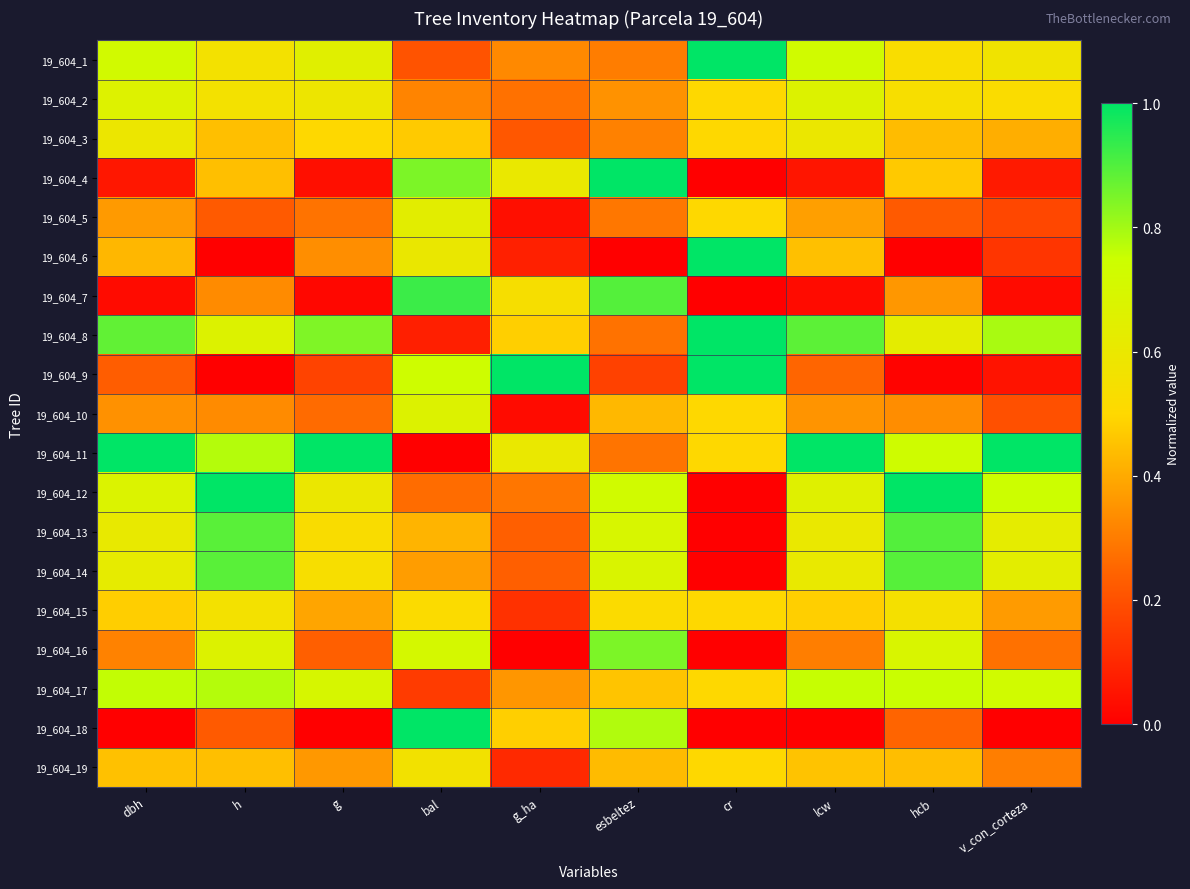

Reading right to left, what are all the values shown in this chart?

19_604_1: v_con_corteza=0.6	hcb=0.5	lcw=0.7	cr=1.0	esbeltez=0.3	g_ha=0.3	bal=0.2	g=0.7	h=0.6	dbh=0.7
19_604_2: v_con_corteza=0.5	hcb=0.5	lcw=0.7	cr=0.5	esbeltez=0.3	g_ha=0.3	bal=0.3	g=0.6	h=0.6	dbh=0.7
19_604_3: v_con_corteza=0.4	hcb=0.4	lcw=0.6	cr=0.5	esbeltez=0.3	g_ha=0.2	bal=0.5	g=0.5	h=0.4	dbh=0.6
19_604_4: v_con_corteza=0.1	hcb=0.5	lcw=0.1	cr=0.0	esbeltez=1.0	g_ha=0.6	bal=0.8	g=0.0	h=0.4	dbh=0.1
19_604_5: v_con_corteza=0.2	hcb=0.2	lcw=0.4	cr=0.5	esbeltez=0.3	g_ha=0.0	bal=0.6	g=0.3	h=0.2	dbh=0.4
19_604_6: v_con_corteza=0.1	hcb=0.0	lcw=0.4	cr=1.0	esbeltez=0.0	g_ha=0.1	bal=0.6	g=0.3	h=0.0	dbh=0.4
19_604_7: v_con_corteza=0.0	hcb=0.4	lcw=0.0	cr=0.0	esbeltez=0.9	g_ha=0.5	bal=0.9	g=0.0	h=0.3	dbh=0.0
19_604_8: v_con_corteza=0.8	hcb=0.6	lcw=0.9	cr=1.0	esbeltez=0.3	g_ha=0.5	bal=0.1	g=0.8	h=0.7	dbh=0.9
19_604_9: v_con_corteza=0.0	hcb=0.0	lcw=0.2	cr=1.0	esbeltez=0.2	g_ha=1.0	bal=0.7	g=0.2	h=0.0	dbh=0.2
19_604_10: v_con_corteza=0.2	hcb=0.3	lcw=0.4	cr=0.5	esbeltez=0.4	g_ha=0.0	bal=0.7	g=0.3	h=0.3	dbh=0.3
19_604_11: v_con_corteza=1.0	hcb=0.7	lcw=1.0	cr=0.5	esbeltez=0.3	g_ha=0.6	bal=0.0	g=1.0	h=0.8	dbh=1.0
19_604_12: v_con_corteza=0.7	hcb=1.0	lcw=0.7	cr=0.0	esbeltez=0.7	g_ha=0.3	bal=0.3	g=0.6	h=1.0	dbh=0.7
19_604_13: v_con_corteza=0.6	hcb=0.9	lcw=0.6	cr=0.0	esbeltez=0.7	g_ha=0.2	bal=0.4	g=0.5	h=0.9	dbh=0.6
19_604_14: v_con_corteza=0.6	hcb=0.9	lcw=0.6	cr=0.0	esbeltez=0.7	g_ha=0.2	bal=0.4	g=0.5	h=0.9	dbh=0.6
19_604_15: v_con_corteza=0.4	hcb=0.6	lcw=0.5	cr=0.5	esbeltez=0.5	g_ha=0.1	bal=0.5	g=0.4	h=0.6	dbh=0.5
19_604_16: v_con_corteza=0.3	hcb=0.7	lcw=0.3	cr=0.0	esbeltez=0.8	g_ha=0.0	bal=0.7	g=0.2	h=0.7	dbh=0.3
19_604_17: v_con_corteza=0.7	hcb=0.8	lcw=0.8	cr=0.5	esbeltez=0.5	g_ha=0.4	bal=0.1	g=0.7	h=0.8	dbh=0.8
19_604_18: v_con_corteza=0.0	hcb=0.2	lcw=0.0	cr=0.0	esbeltez=0.8	g_ha=0.5	bal=1.0	g=0.0	h=0.2	dbh=0.0
19_604_19: v_con_corteza=0.3	hcb=0.4	lcw=0.5	cr=0.5	esbeltez=0.4	g_ha=0.1	bal=0.6	g=0.4	h=0.4	dbh=0.4